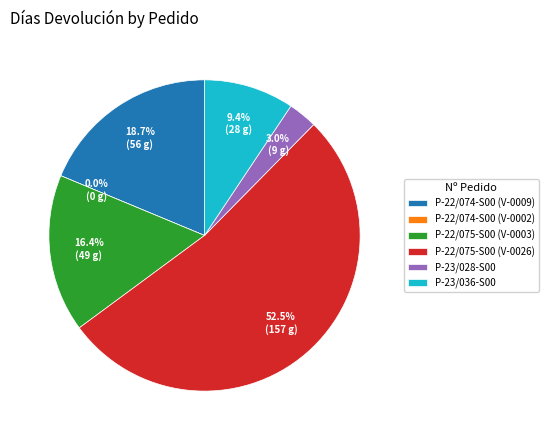

The P-22/074-S00 (V-0009) slice represents 29% of the pie. True or false?

False